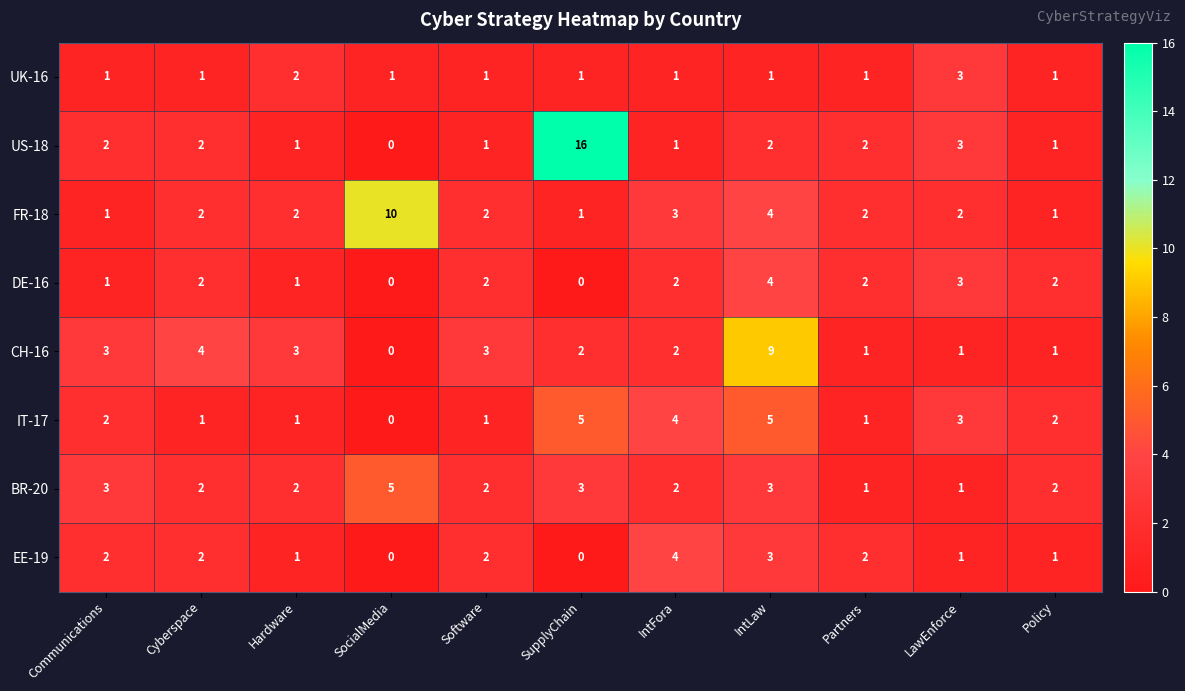

At how many categories does at least one series exceed 11?

1